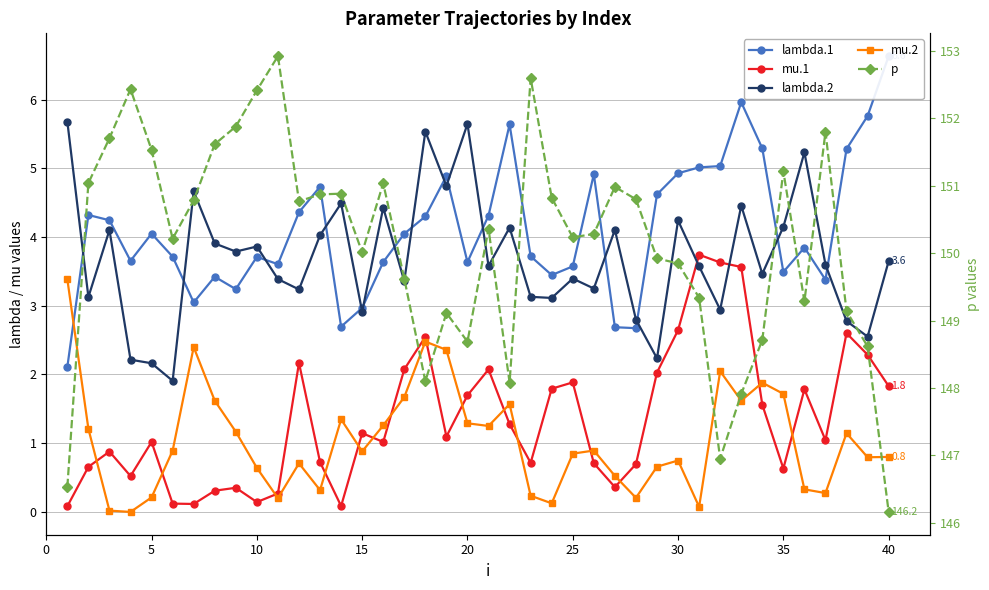

Reading left to right, list all the values displayed in this chart.

lambda.1: 2.1	4.3	4.2	3.7	4.0	3.7	3.0	3.4	3.2	3.7	3.6	4.4	4.7	2.7	3.0	3.6	4.0	4.3	4.9	3.6	4.3	5.6	3.7	3.4	3.6	4.9	2.7	2.7	4.6	4.9	5.0	5.0	6.0	5.3	3.5	3.8	3.4	5.3	5.8	6.6
mu.1: 0.1	0.7	0.9	0.5	1.0	0.1	0.1	0.3	0.4	0.1	0.3	2.2	0.7	0.1	1.1	1.0	2.1	2.5	1.1	1.7	2.1	1.3	0.7	1.8	1.9	0.7	0.4	0.7	2.0	2.6	3.7	3.6	3.6	1.6	0.6	1.8	1.0	2.6	2.3	1.8
lambda.2: 5.7	3.1	4.1	2.2	2.2	1.9	4.7	3.9	3.8	3.9	3.4	3.2	4.0	4.5	2.9	4.4	3.4	5.5	4.7	5.6	3.6	4.1	3.1	3.1	3.4	3.3	4.1	2.8	2.2	4.2	3.6	2.9	4.5	3.5	4.1	5.2	3.6	2.8	2.6	3.6
mu.2: 3.4	1.2	0.0	0.0	0.2	0.9	2.4	1.6	1.2	0.6	0.2	0.7	0.3	1.3	0.9	1.3	1.7	2.5	2.4	1.3	1.3	1.6	0.2	0.1	0.8	0.9	0.5	0.2	0.7	0.7	0.1	2.0	1.6	1.9	1.7	0.3	0.3	1.1	0.8	0.8
p: 146.5	151.0	151.7	152.4	151.5	150.2	150.8	151.6	151.9	152.4	152.9	150.8	150.9	150.9	150.0	151.0	149.6	148.1	149.1	148.7	150.4	148.1	152.6	150.8	150.2	150.3	151.0	150.8	149.9	149.8	149.3	147.0	147.9	148.7	151.2	149.3	151.8	149.1	148.6	146.2